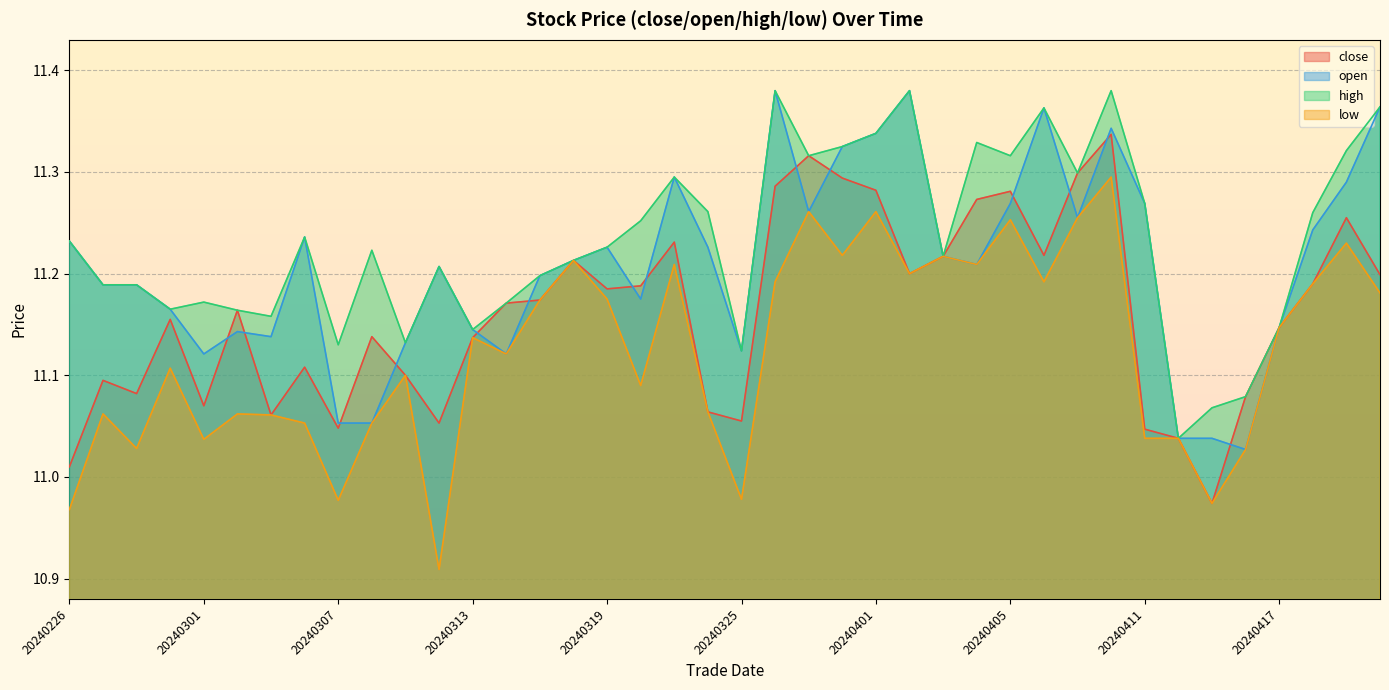

Where is low nearest to the value 11?

20240325